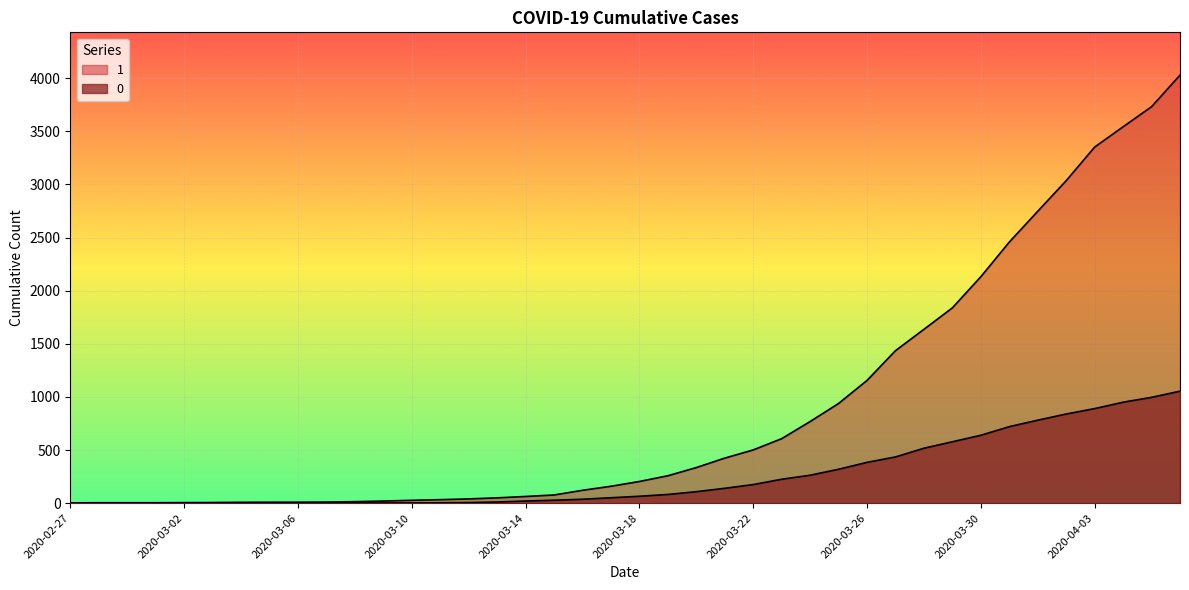

Is the value of 0 at 2020-04-02 greater than the value of 1 at 2020-03-15?

Yes